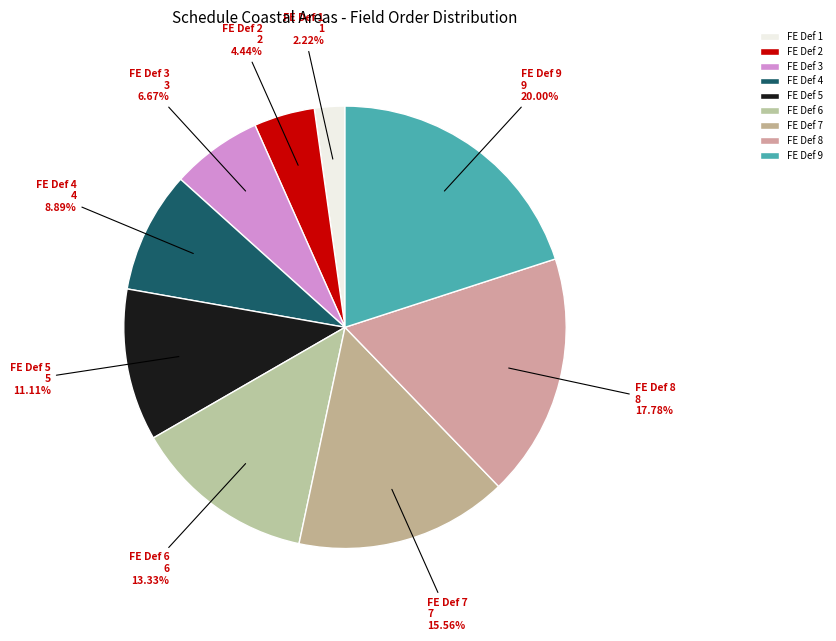

What is the smallest slice in the pie chart?

FE Def 1